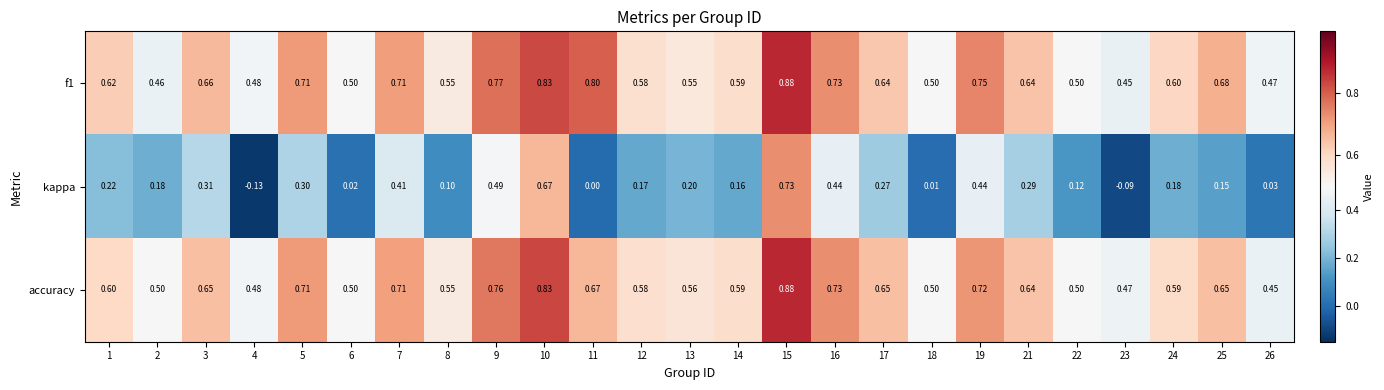

Is the value of f1 at 25 greater than the value of kappa at 3?

Yes